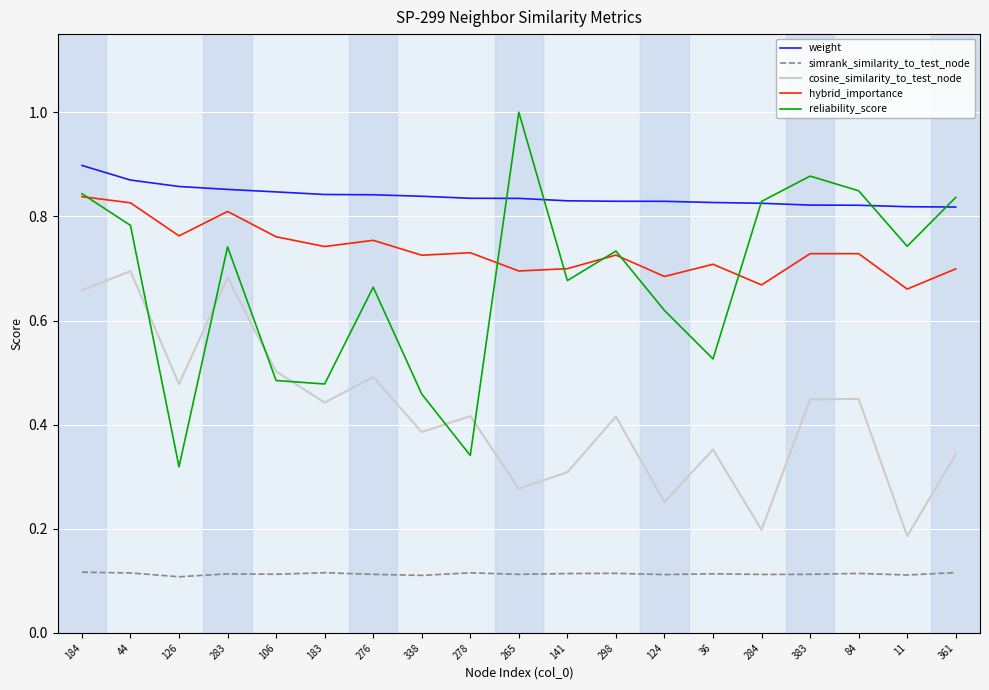

List the series in order of their peak value, lowest first.

simrank_similarity_to_test_node, cosine_similarity_to_test_node, hybrid_importance, weight, reliability_score